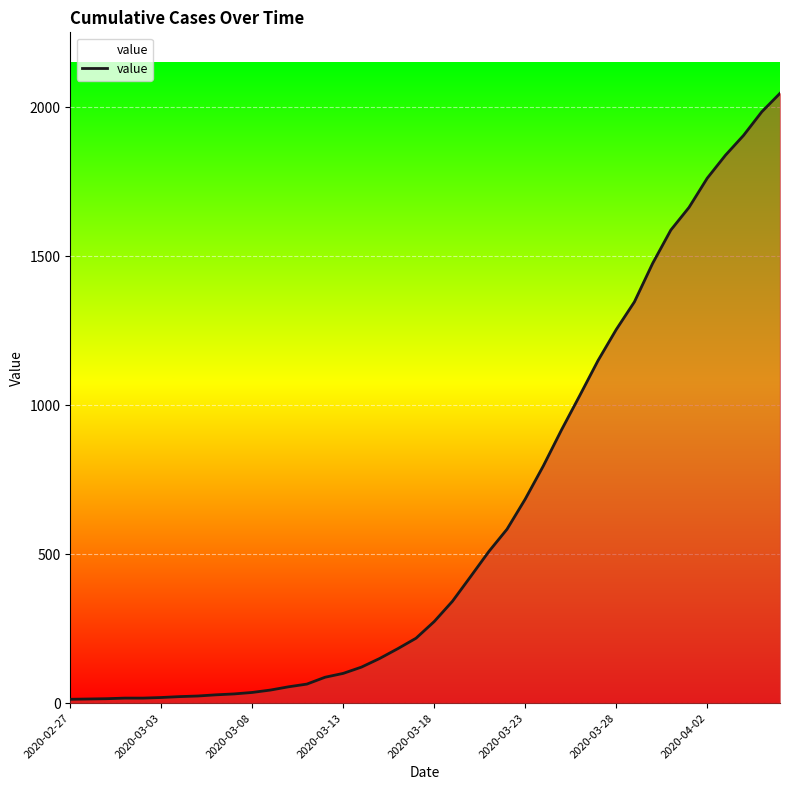

True or false: the data shows 1347 at 31.

True